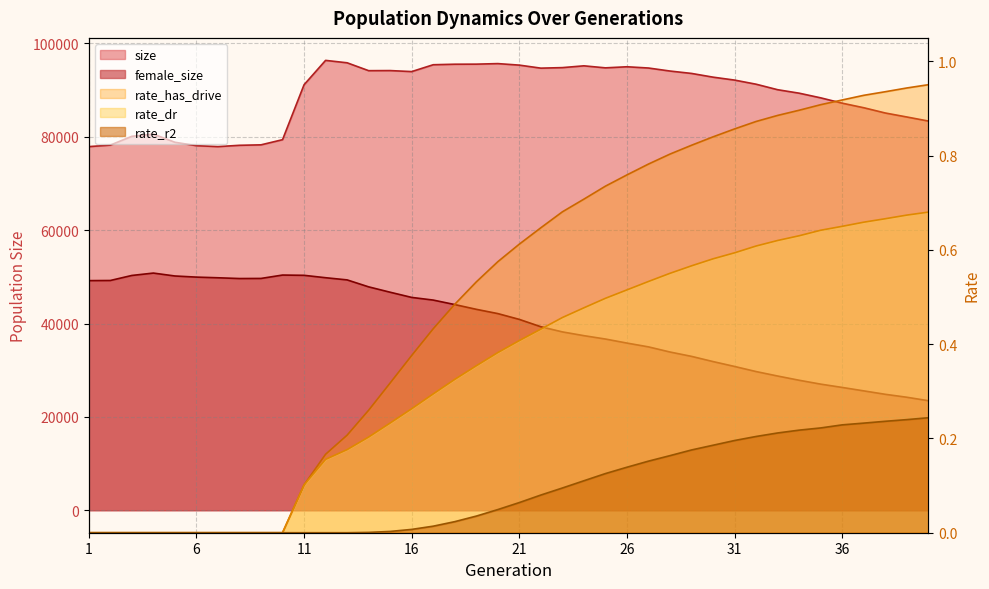

At how many categories does at least one series exceed 38454?

40